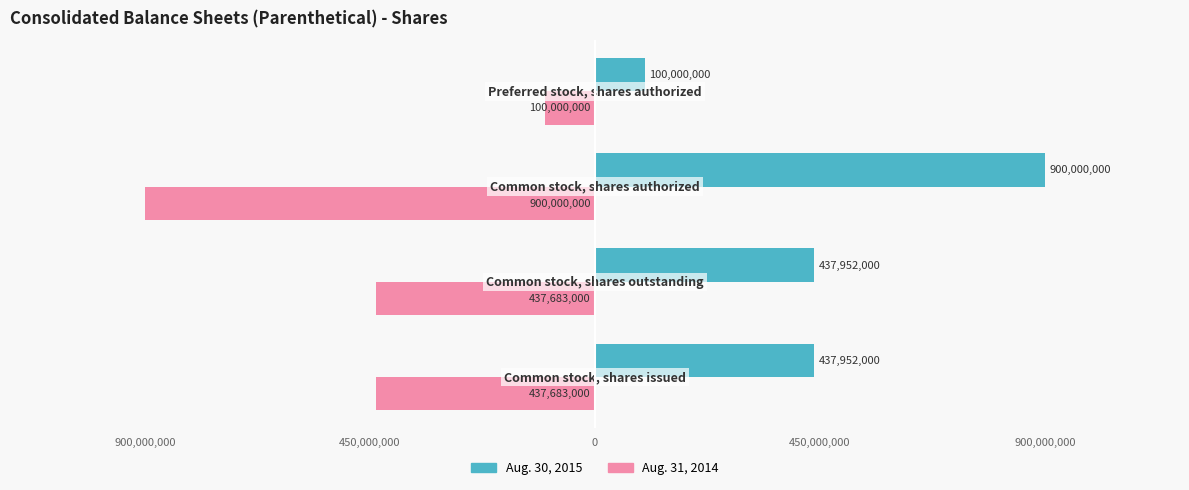

What are all the series names shown in the legend?

Aug. 30, 2015, Aug. 31, 2014